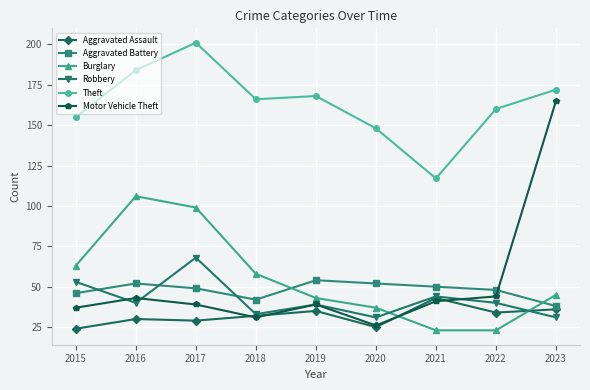

How many times do Burglary and Aggravated Battery cross each other?

2